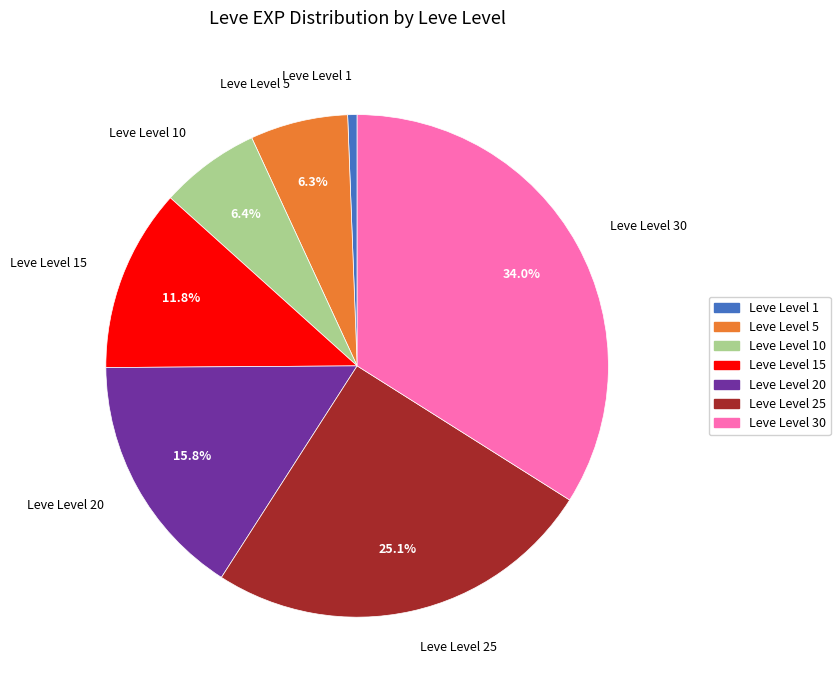

Is the sum of Leve Level 20 and Leve Level 10 greater than half?

No